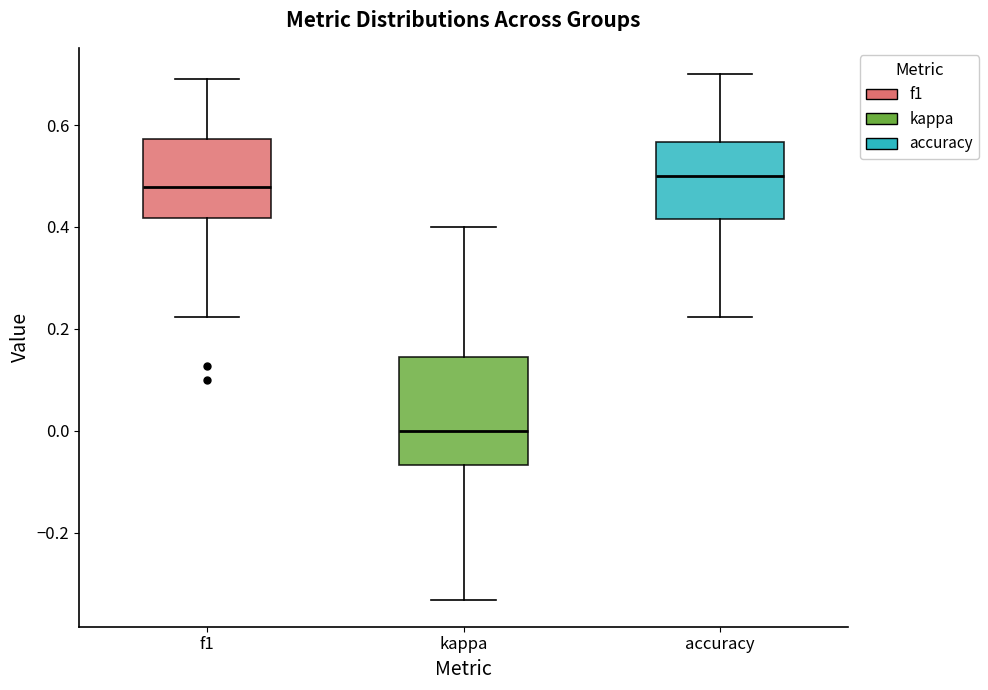

Reading left to right, read every box against the y-axis: the position of its median line, the range the box covers, and the ends of its whiskers. The values are not printed on the chart, so give them approximately, as read against the axis.

f1: median 0.48, box 0.42 to 0.58, whiskers 0.22 to 0.70
kappa: median 0.00, box -0.06 to 0.14, whiskers -0.34 to 0.40
accuracy: median 0.50, box 0.42 to 0.56, whiskers 0.22 to 0.70